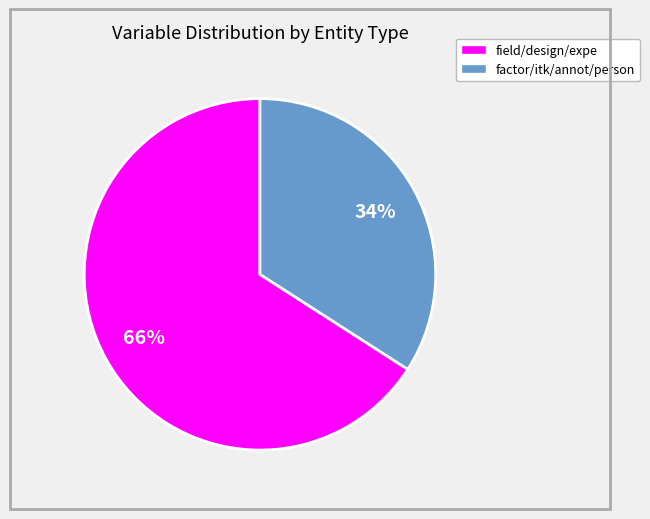

Is there any slice that represents more than half of the pie?

Yes